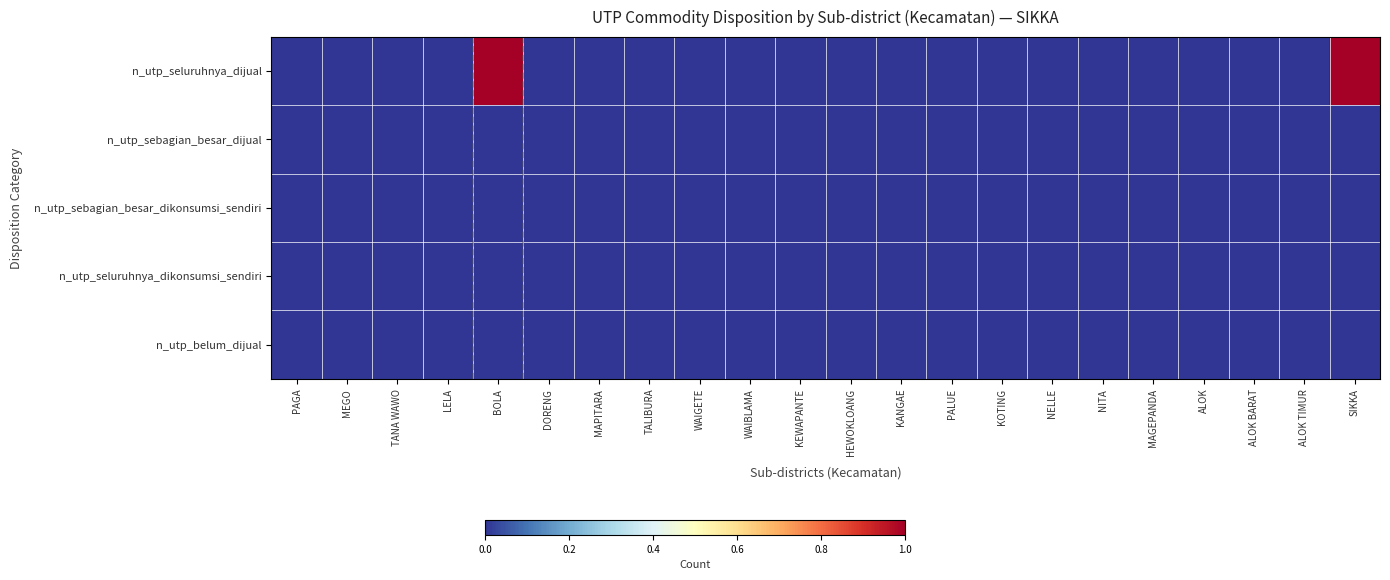

Which series has the widest spread of values?

n_utp_seluruhnya_dijual